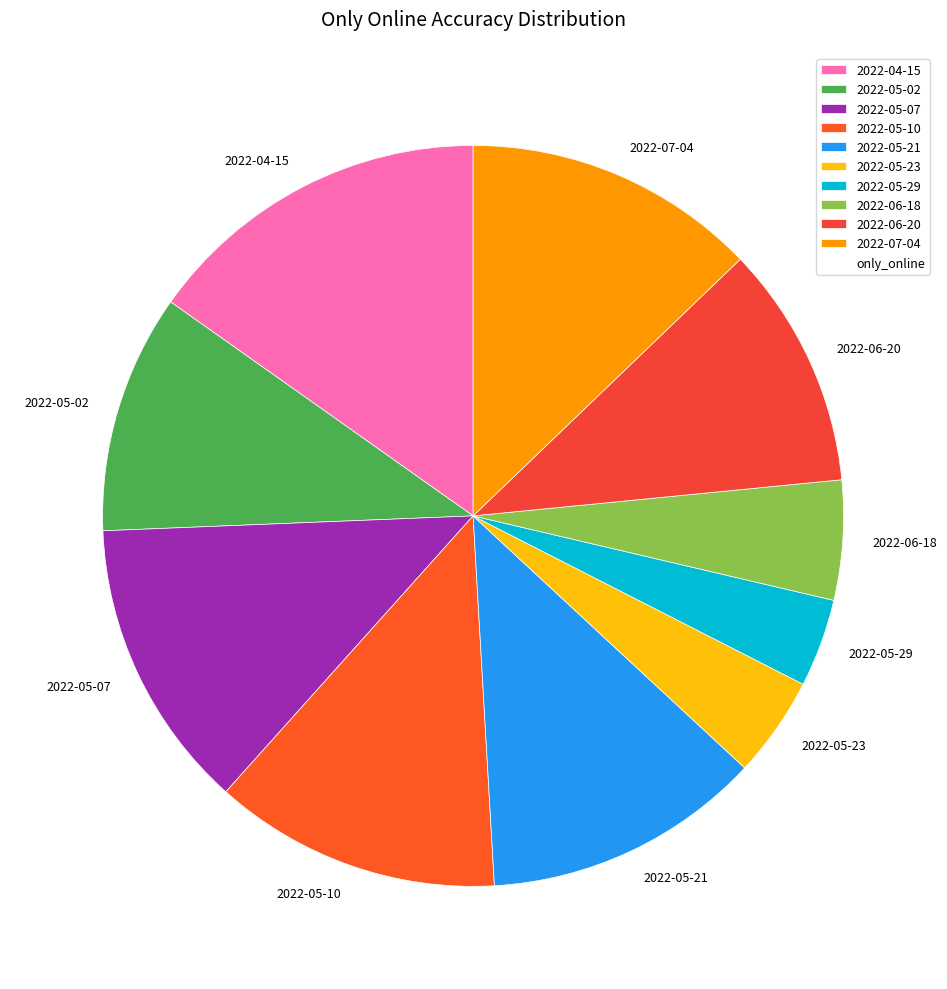

Is the sum of 2022-05-23 and 2022-05-29 greater than half?

No